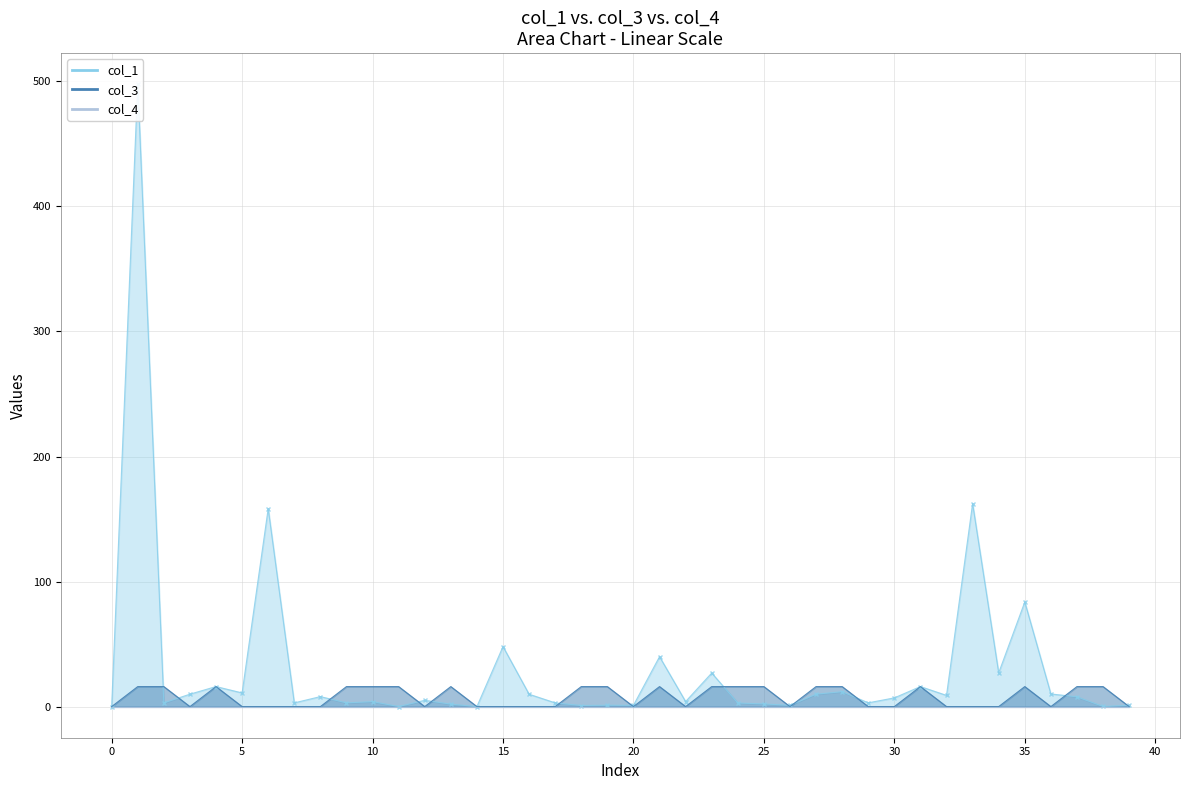

How many times do col_1 and col_3 cross each other?

14